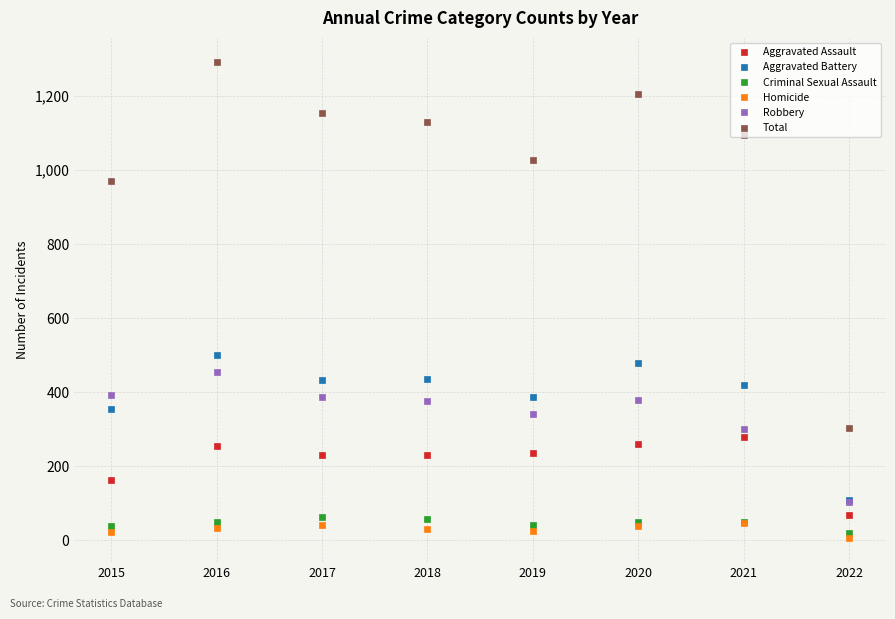

Where is the first local maximum for Robbery?

2016